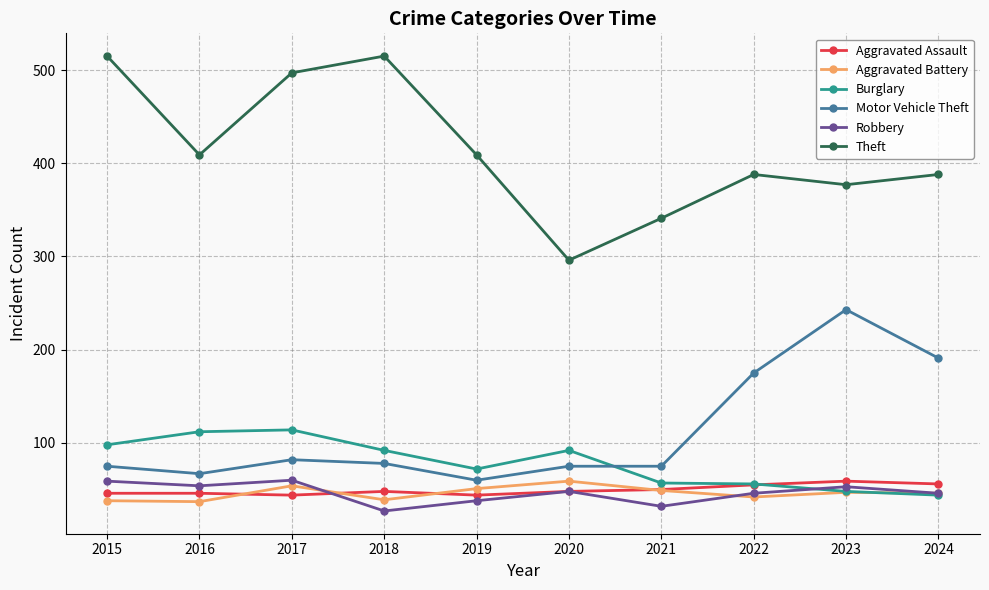

What is the value of the Aggravated Battery point at the 9th from the left?

47